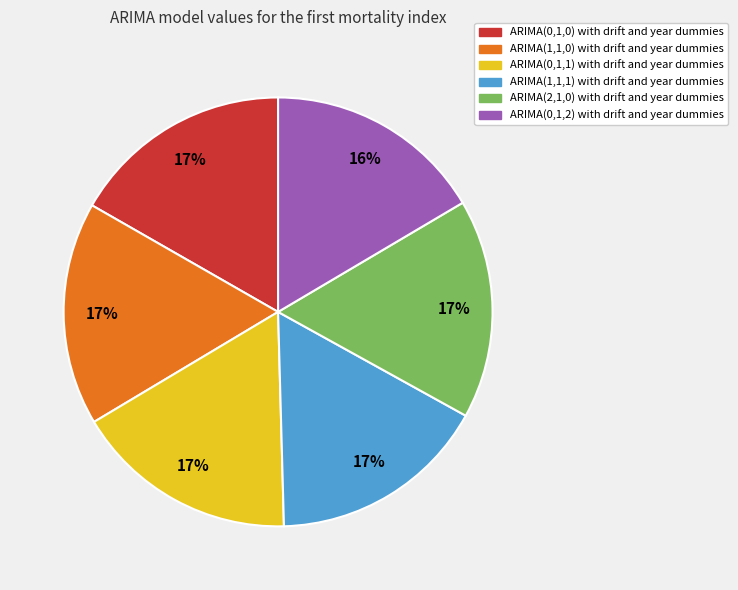

What is the ratio of the value at ARIMA(1,1,1) with drift and year dummies to the value at ARIMA(0,1,1) with drift and year dummies?

1.0